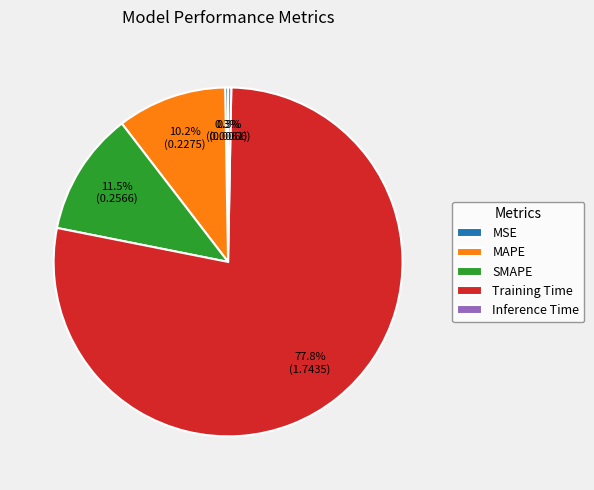

What is the largest slice in the pie chart?

Training Time